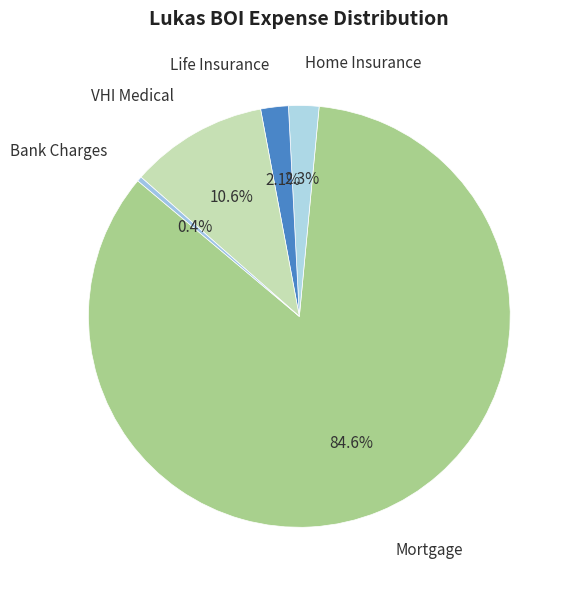

Count the number of slices in the pie.

5